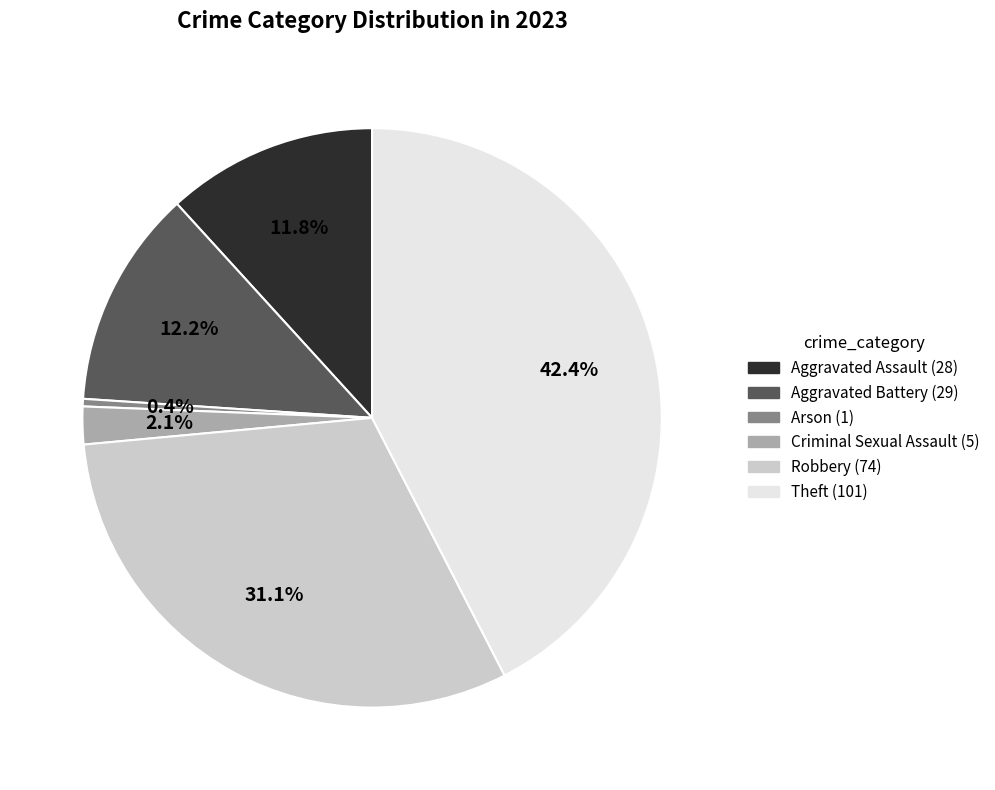

To the nearest percent, what percentage of the pie is Aggravated Assault?

12%